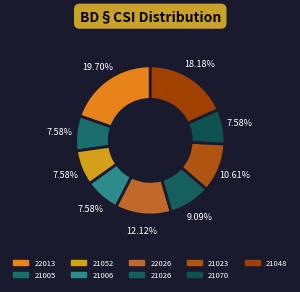

Is it true that 21006 is 8% of the pie?

True